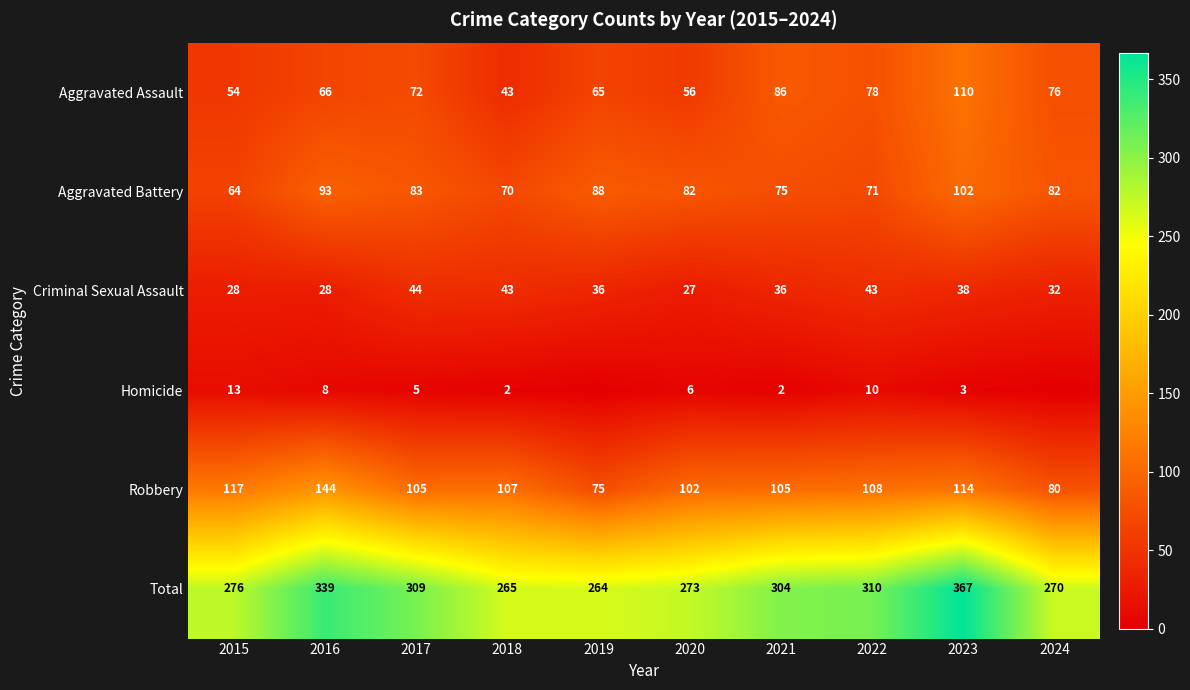

Is the value of Robbery at 2018 greater than the value of Criminal Sexual Assault at 2022?

Yes